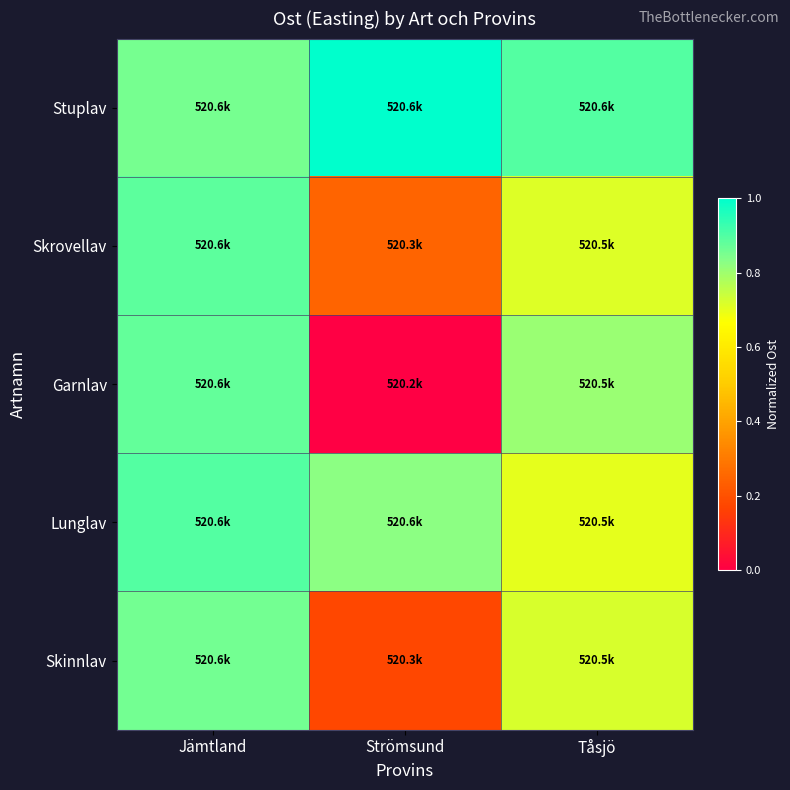

Between Jämtland and Tåsjö, which series saw the biggest shift?

Lunglav